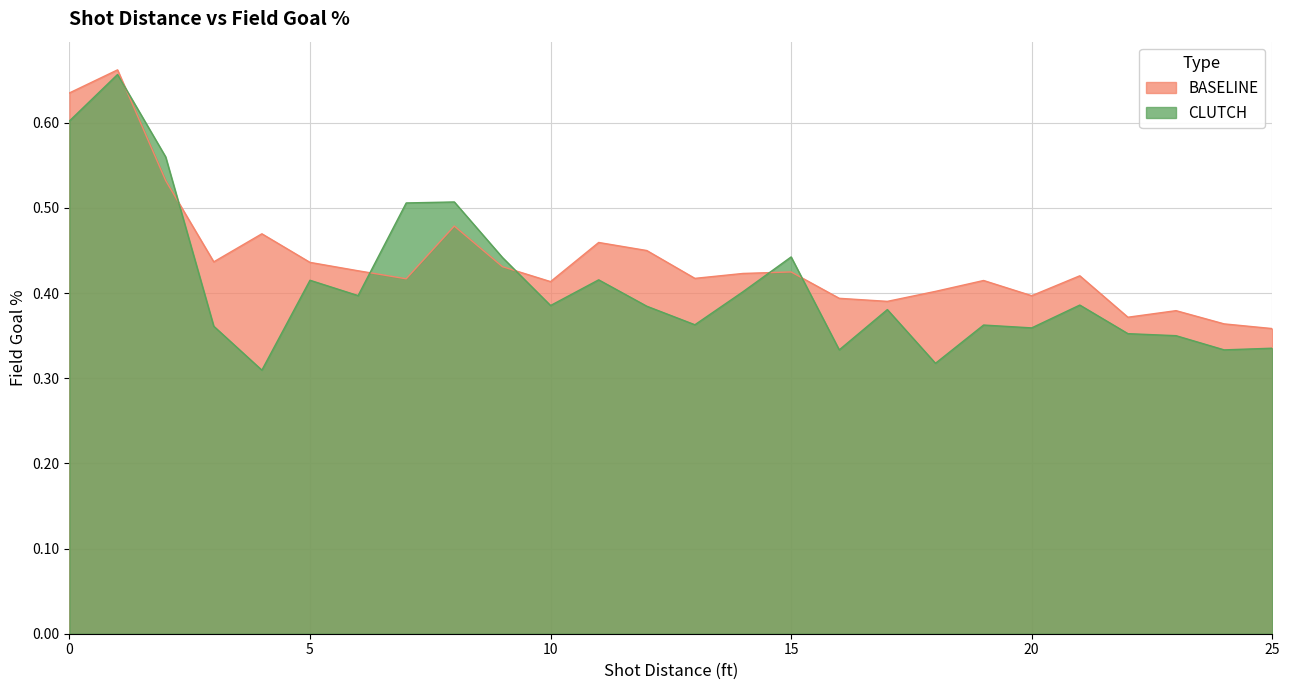

Is it true that CLUTCH equals 0.1 at 14?

False